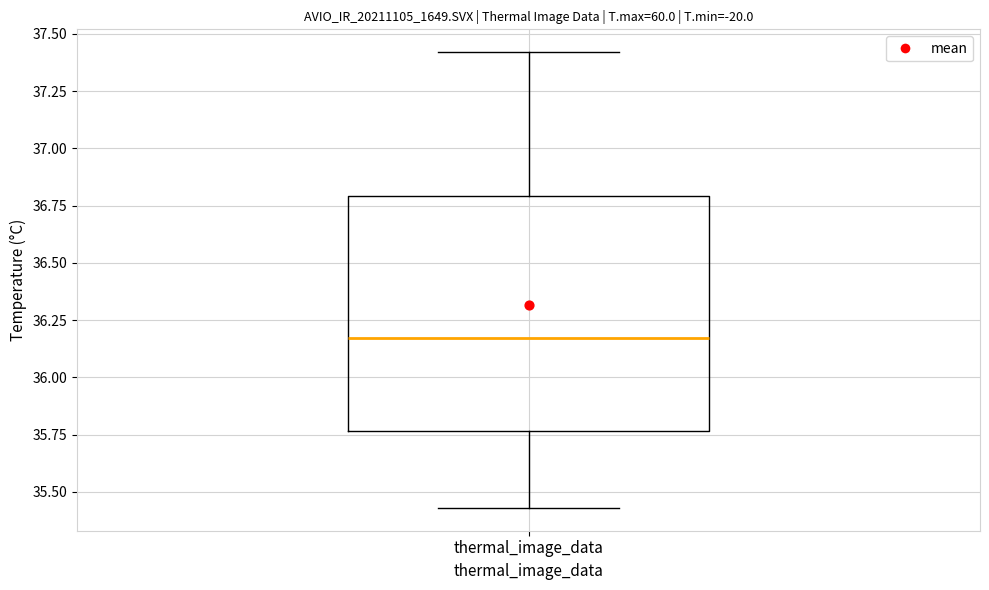

Where is the lower edge of the box for thermal_image_data on the y-axis? The values are not printed on the chart, so give them approximately, as read against the axis.

35.75